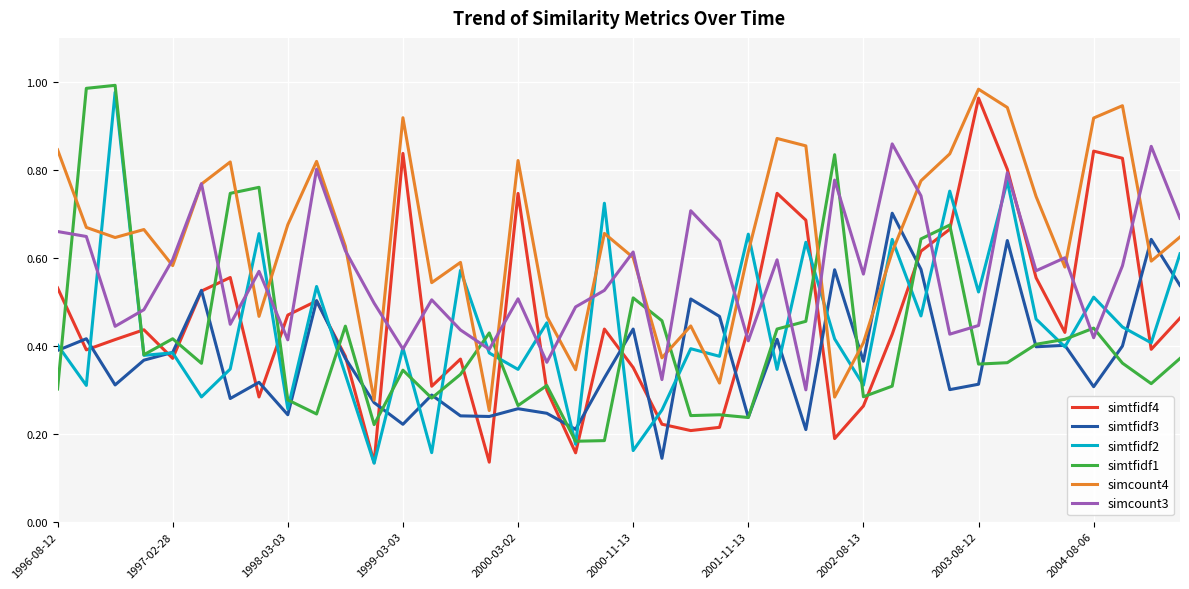

Which series has the largest total across all categories?

simcount4